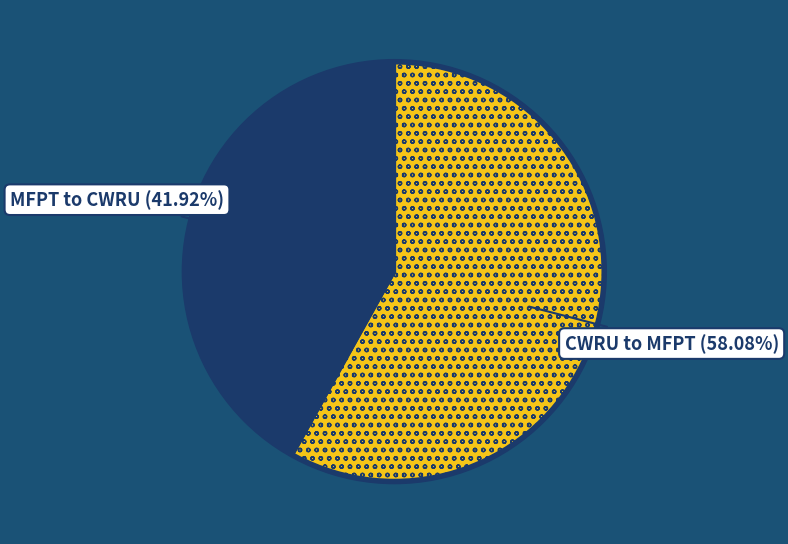

To the nearest percent, what is the combined percentage of CWRU to MFPT and MFPT to CWRU?

100%